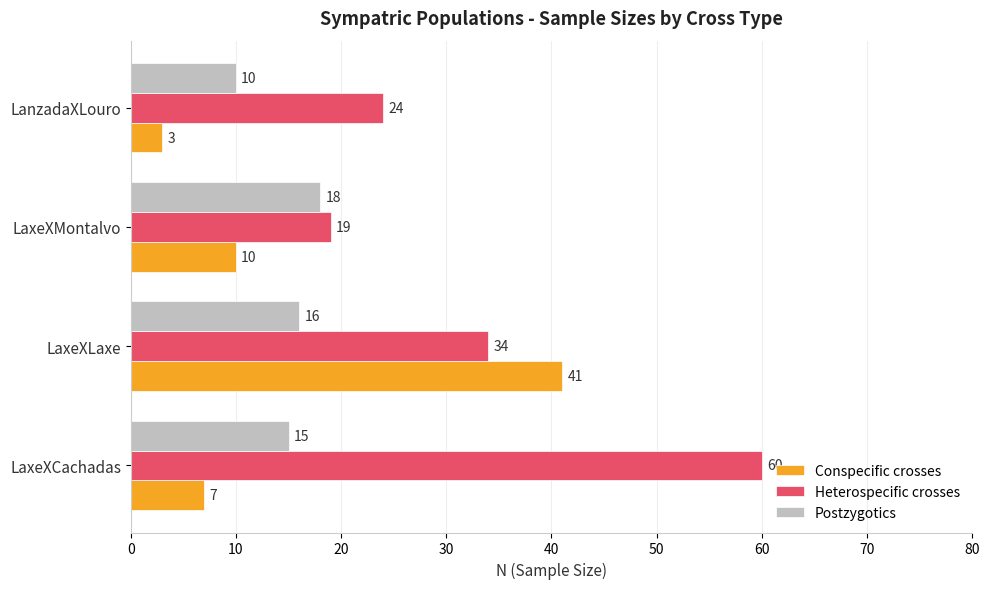

True or false: Postzygotics has a value of 10 at LanzadaXLouro.

True